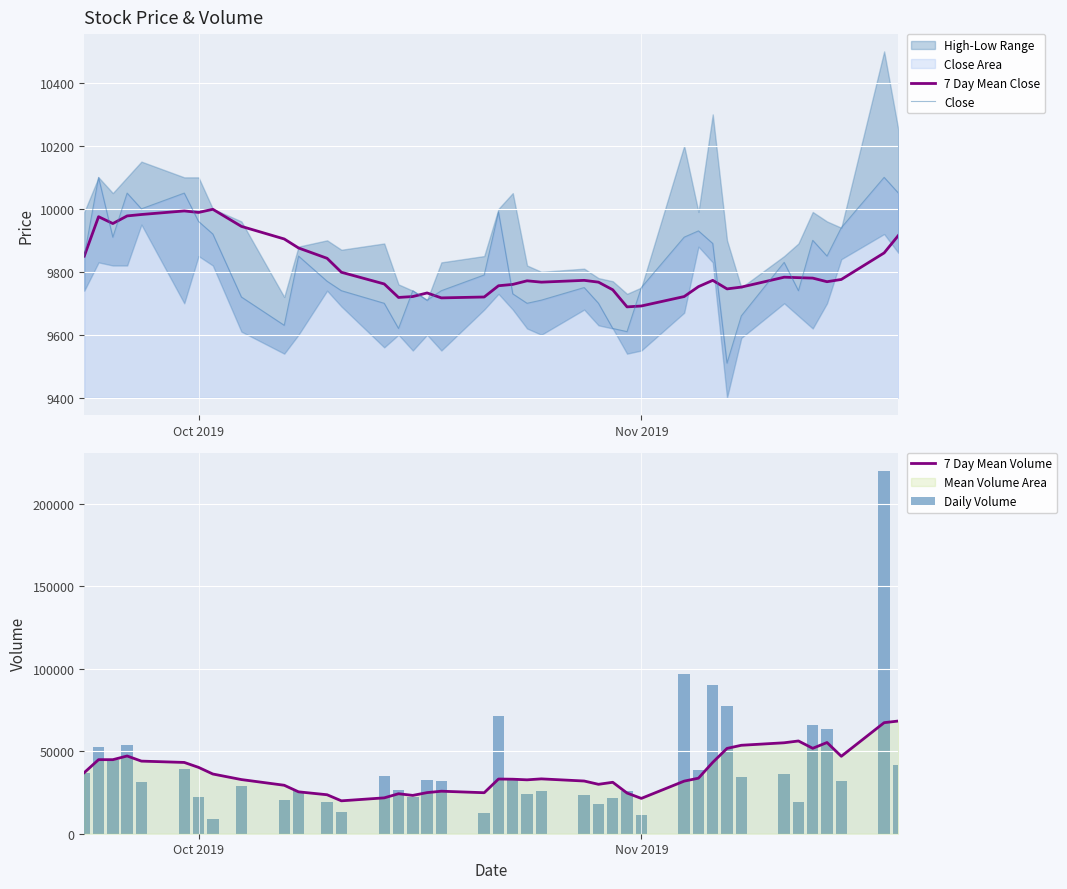

Which series has the largest total across all categories?

Daily Volume